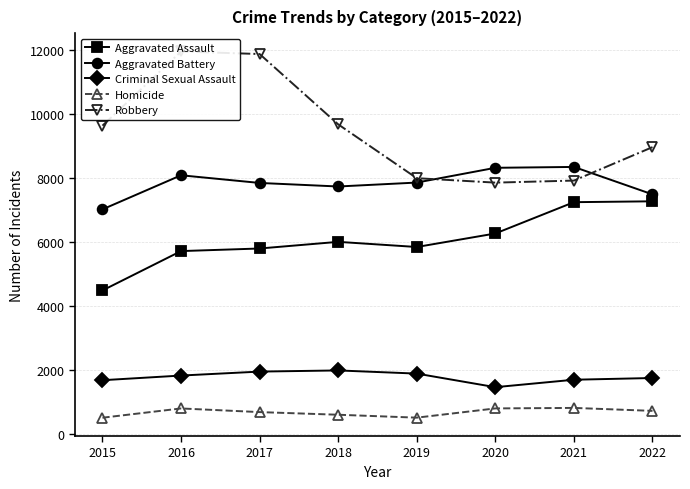

How many interior local peaks does the Homicide series have?

2